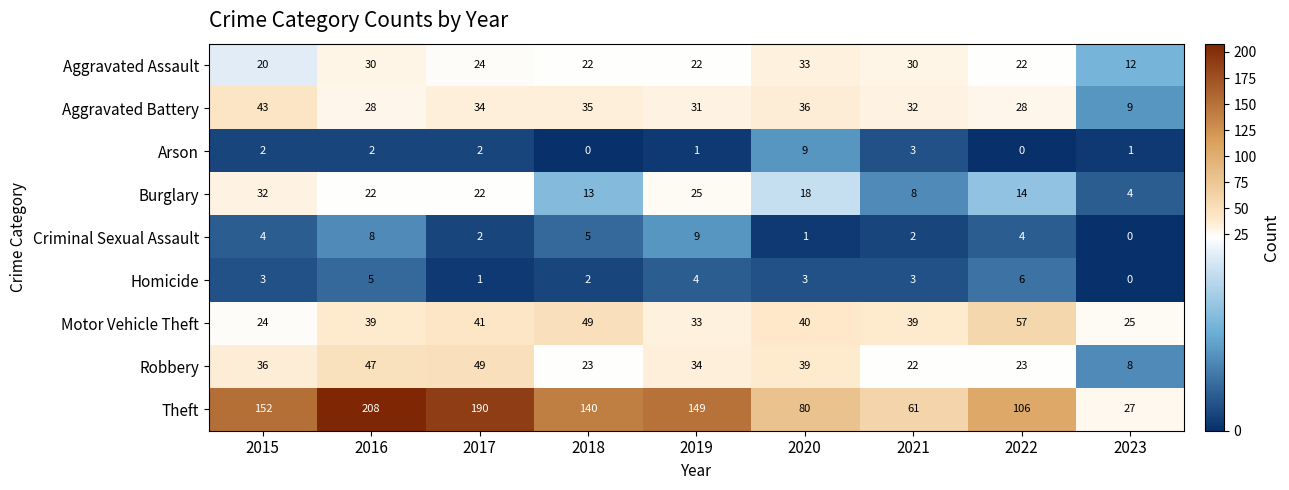

Which category has the highest value across all series?

2016